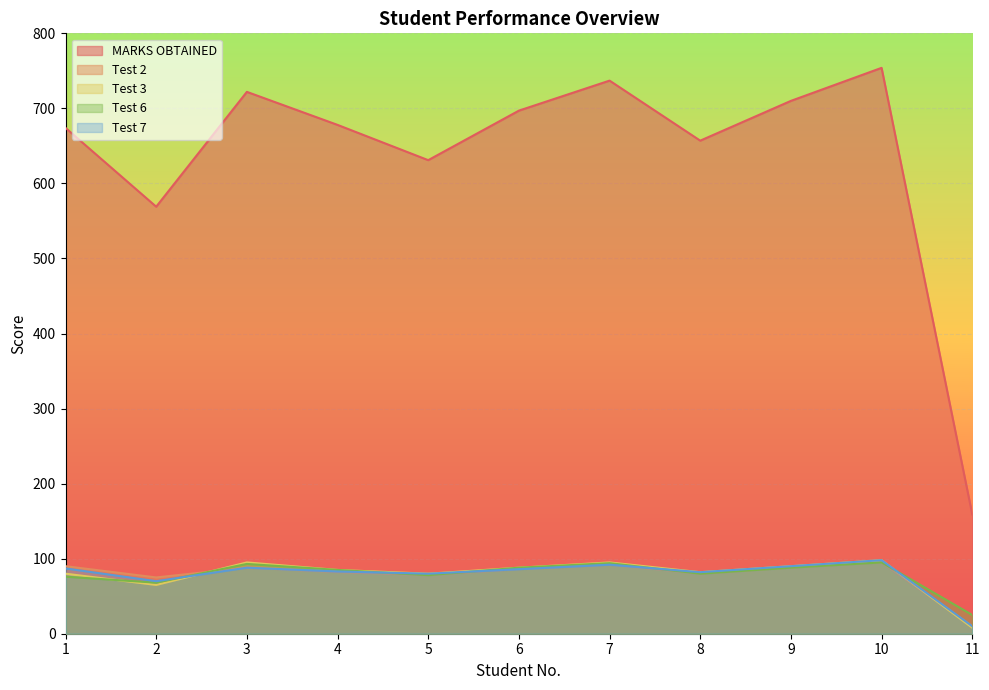

At which label is Test 7 closest to 54?

2